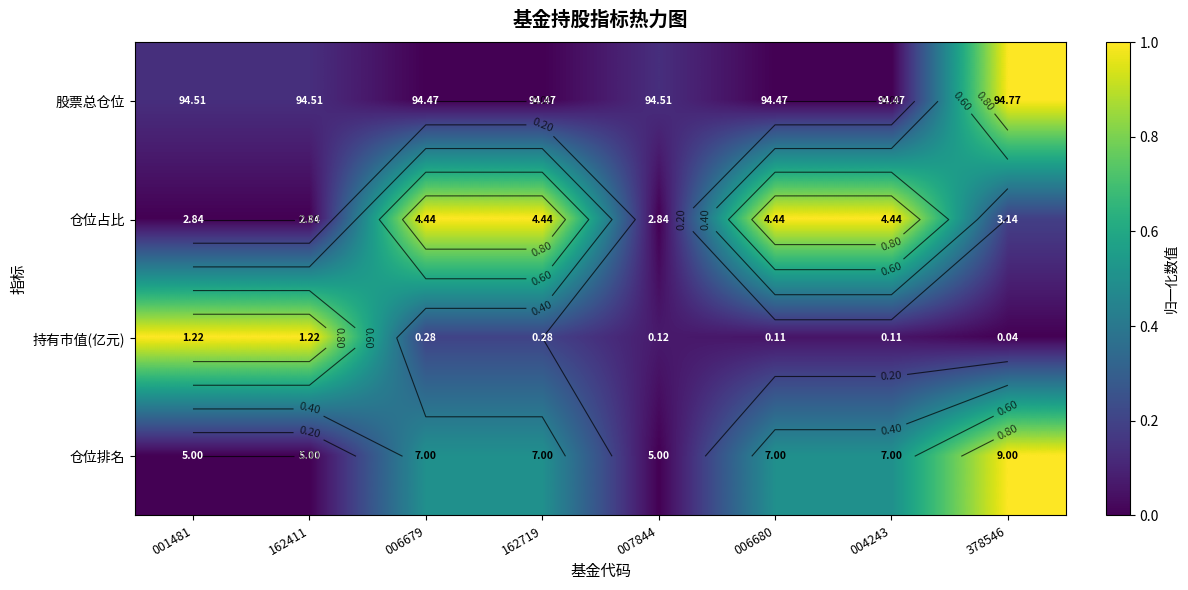

Rank the categories by 仓位排名 value from lowest to highest.

001481, 162411, 007844, 006679, 162719, 006680, 004243, 378546